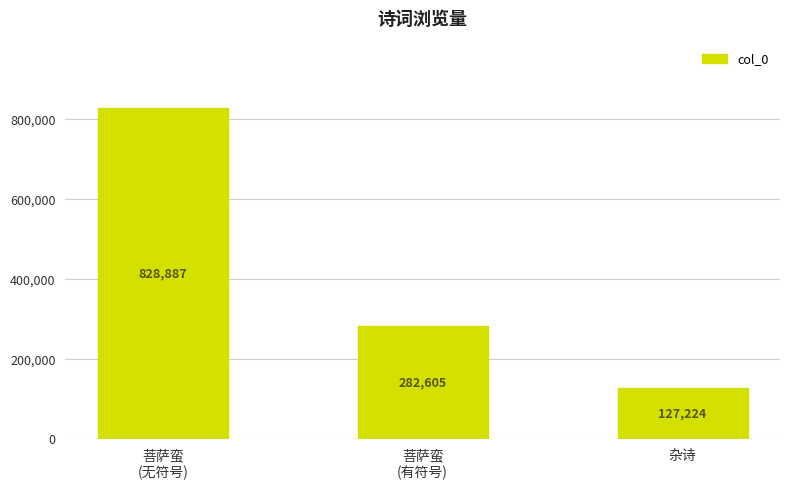

The chart shows a value of 282605 at 菩萨蛮
(有符号). True or false?

True